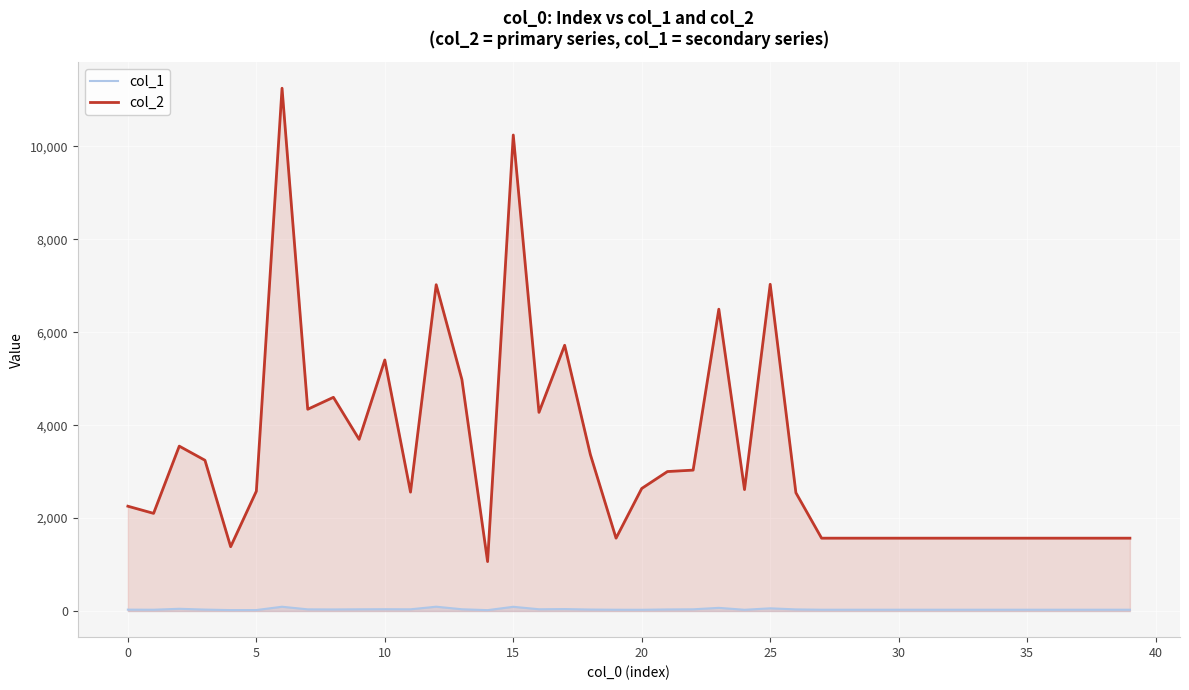

At how many categories does at least one series exceed 9892?

2